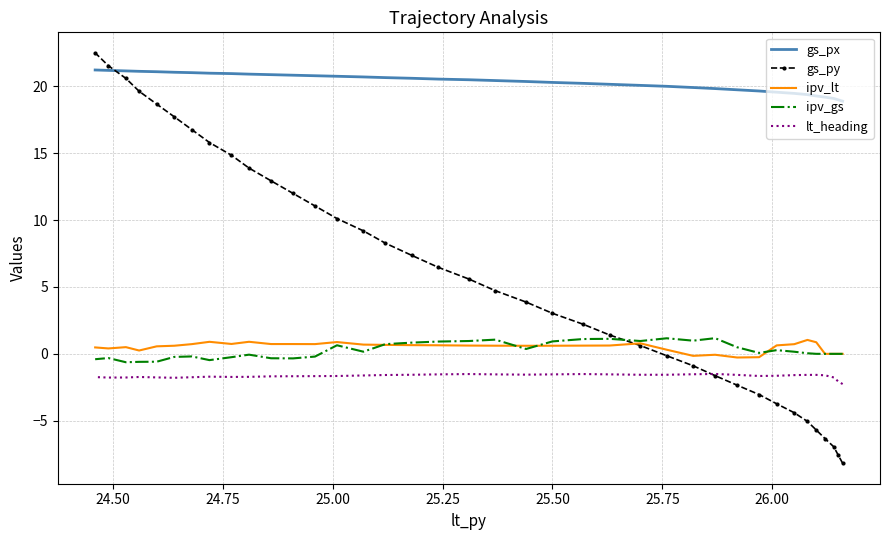

What are all the series names shown in the legend?

gs_px, gs_py, ipv_lt, ipv_gs, lt_heading